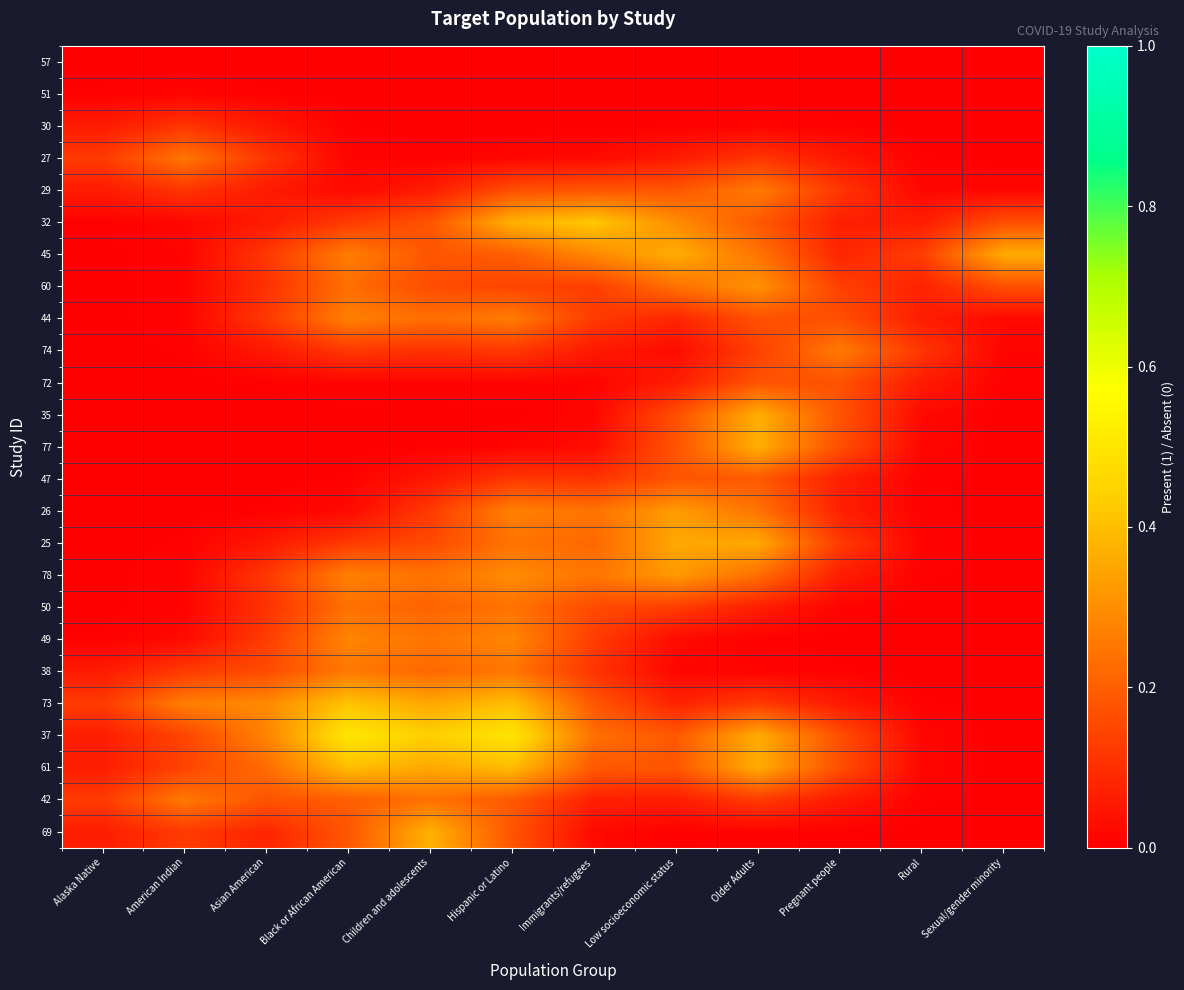

At which category does the chart reach its peak across all series?

Black or African American